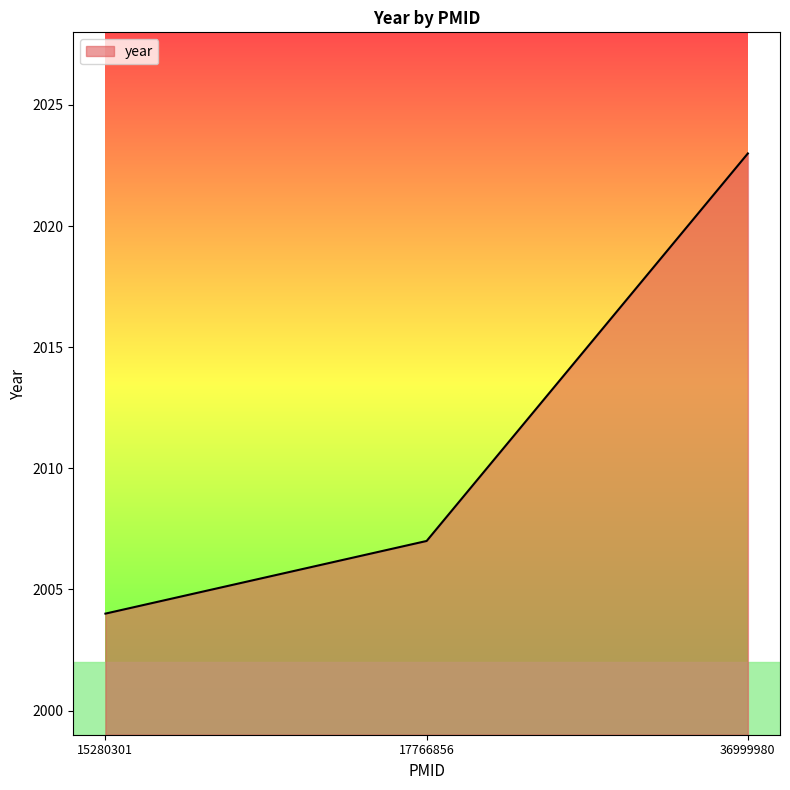

How many categories are shown in the chart?

3